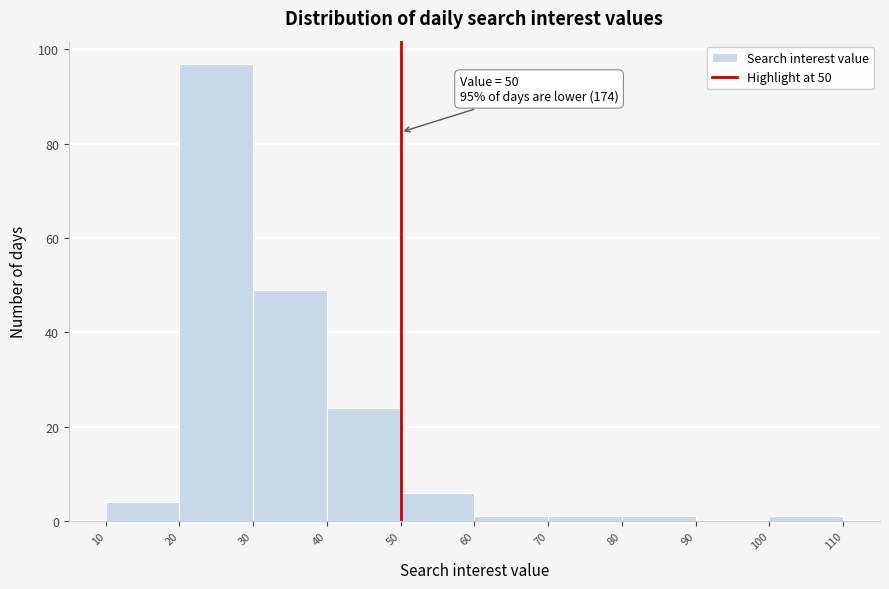

Over which range of the x-axis is the bar tallest?

20 to 30